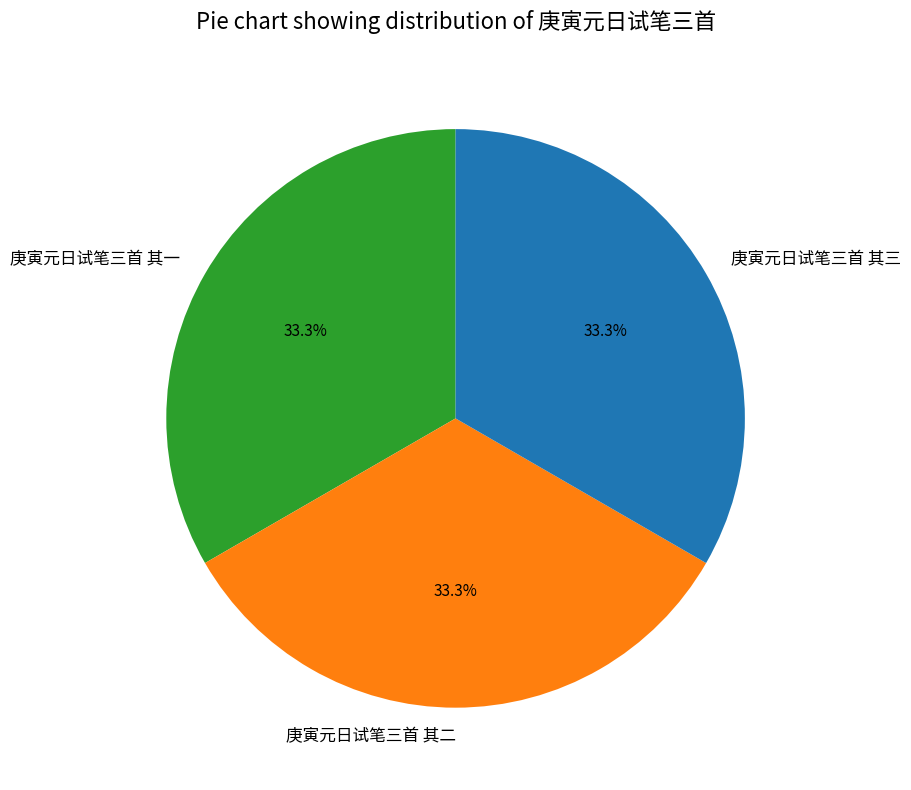

Does 庚寅元日试笔三首 其一 account for over 50% of the chart?

No